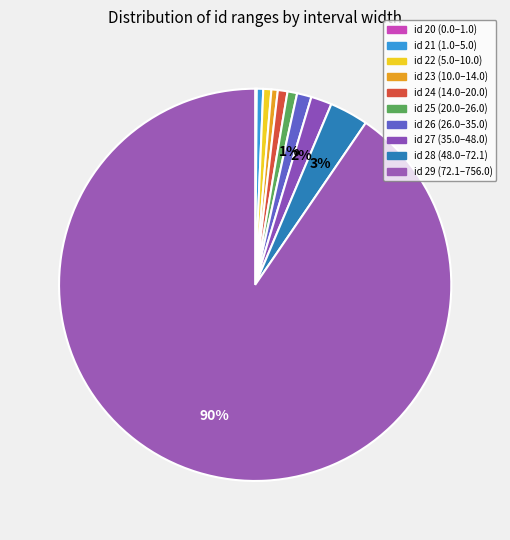

Which category has the biggest portion of the pie?

id 29 (72.1-756.0)